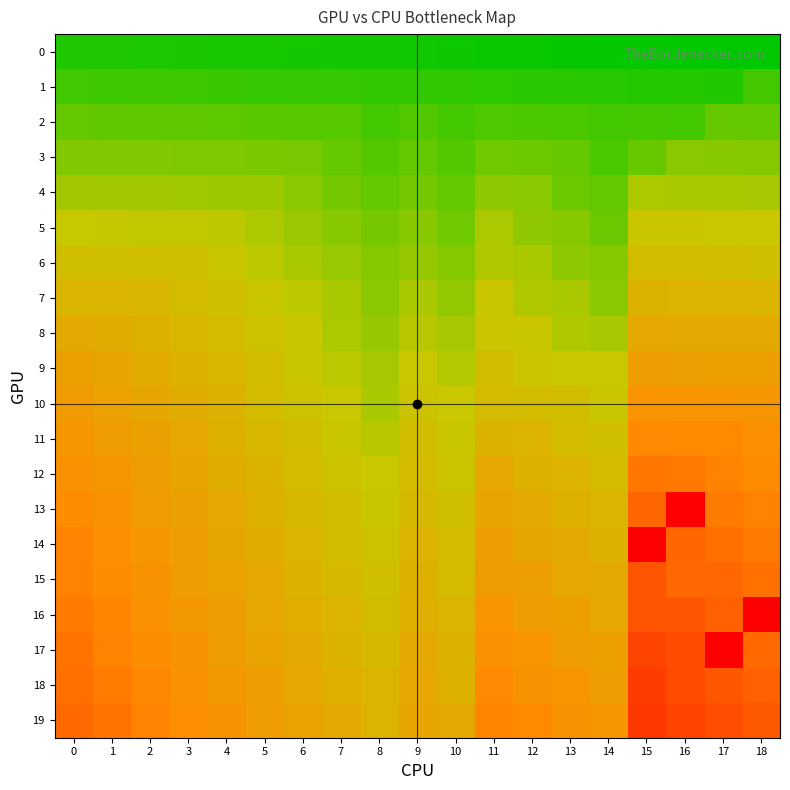

At which category is the sum across all series the highest?

15